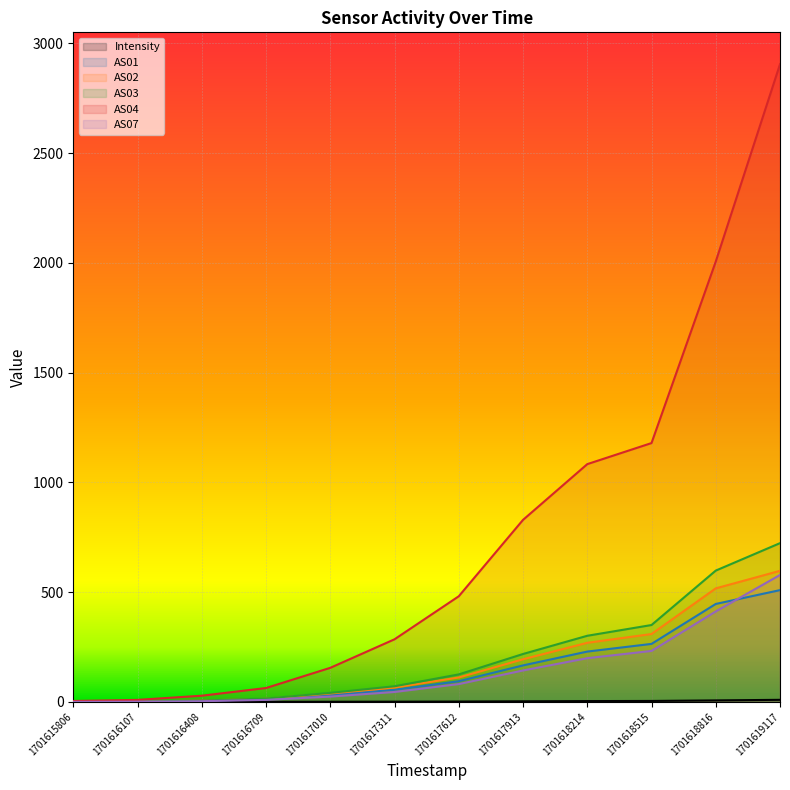

How many lines are shown in the chart?

6